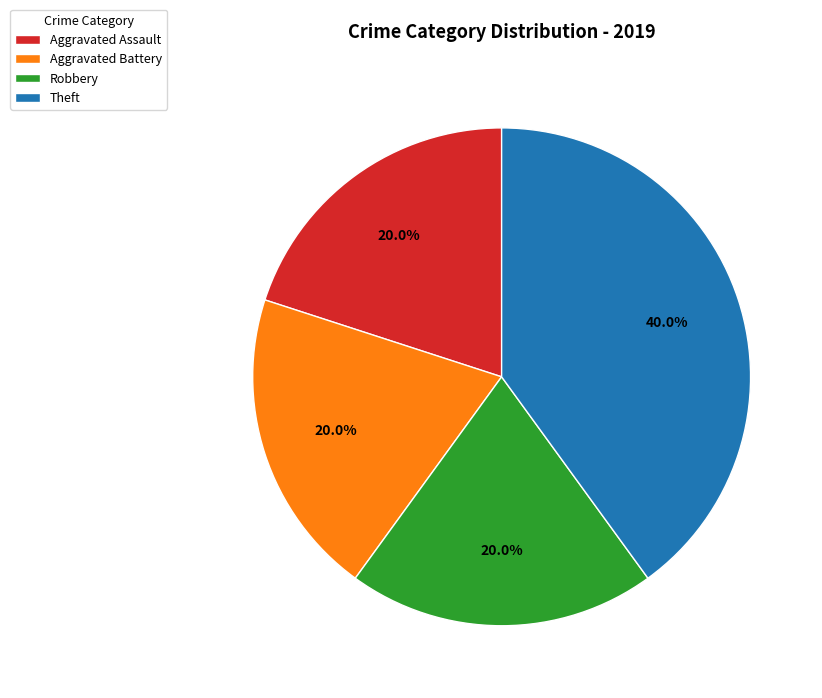

Combined, do Theft and Robbery account for over 50%?

Yes